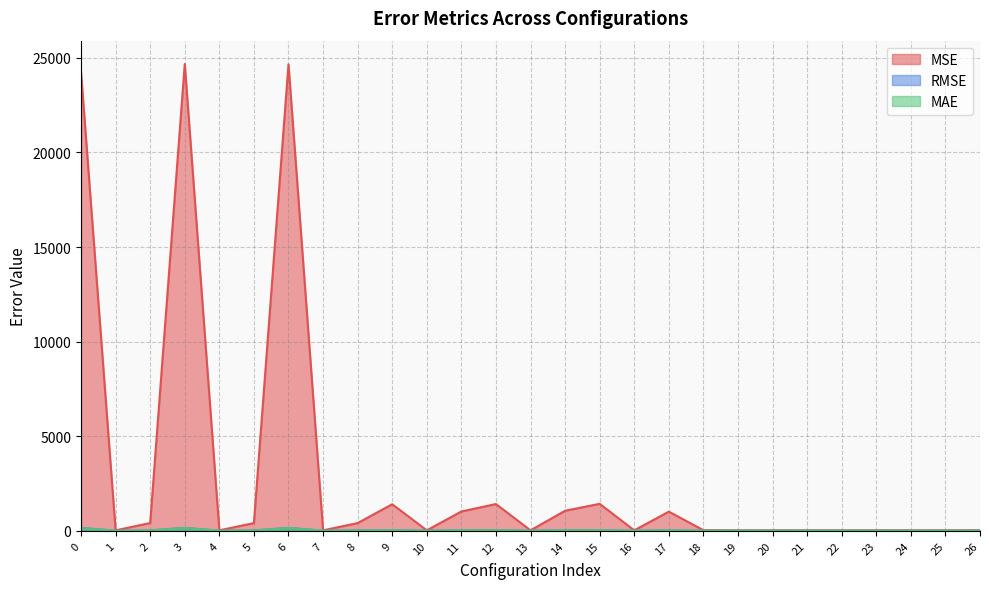

What is the maximum value for MAE?

150.7